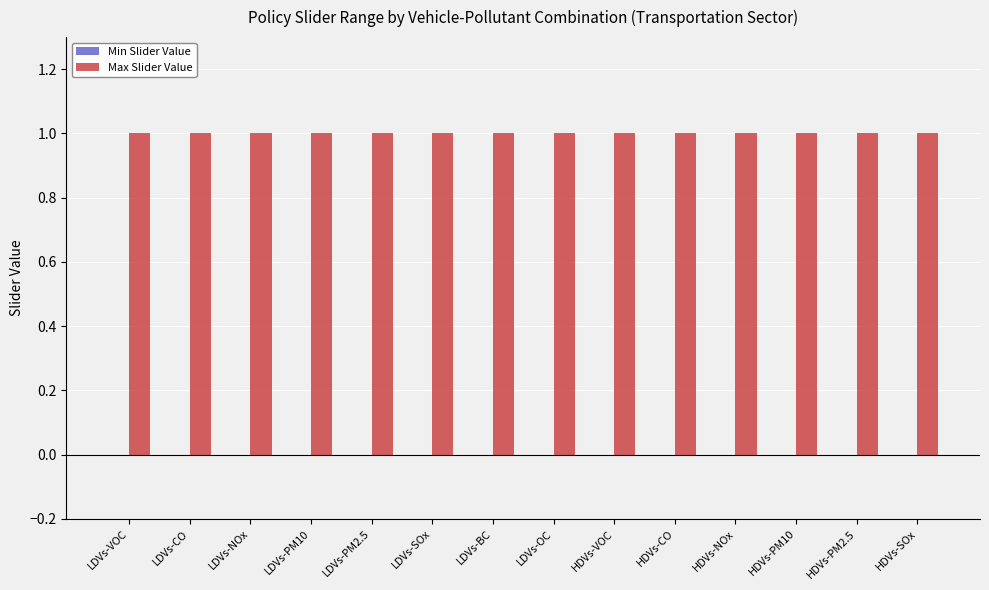

Does the chart contain stacked bars?

No